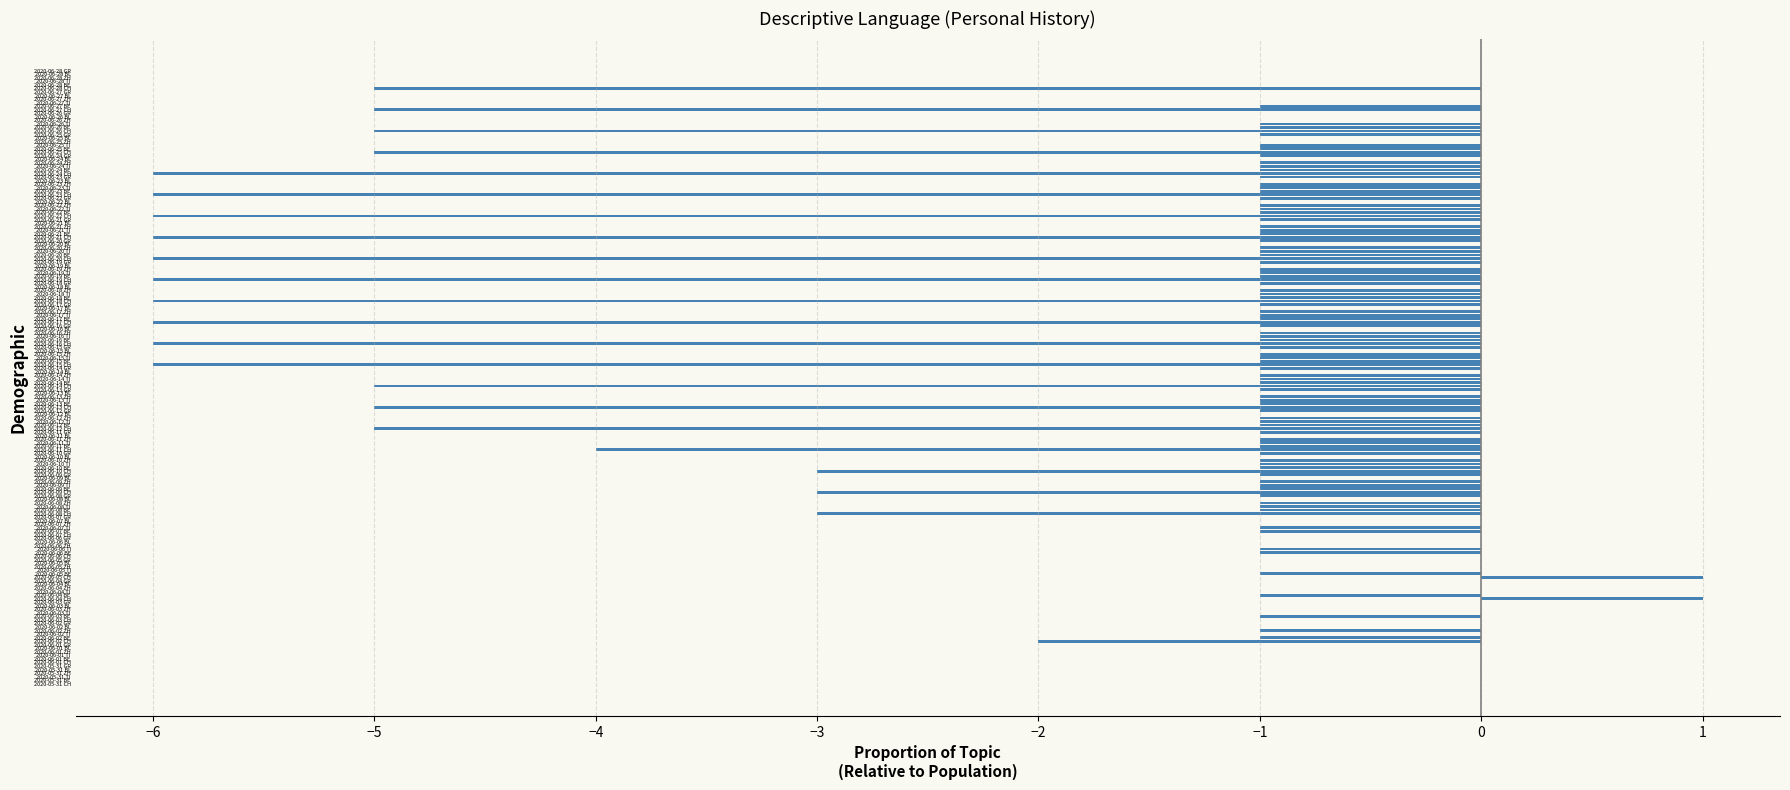

Between 2020-05-31 BE and 2020-06-11 GR, which is larger?

2020-05-31 BE